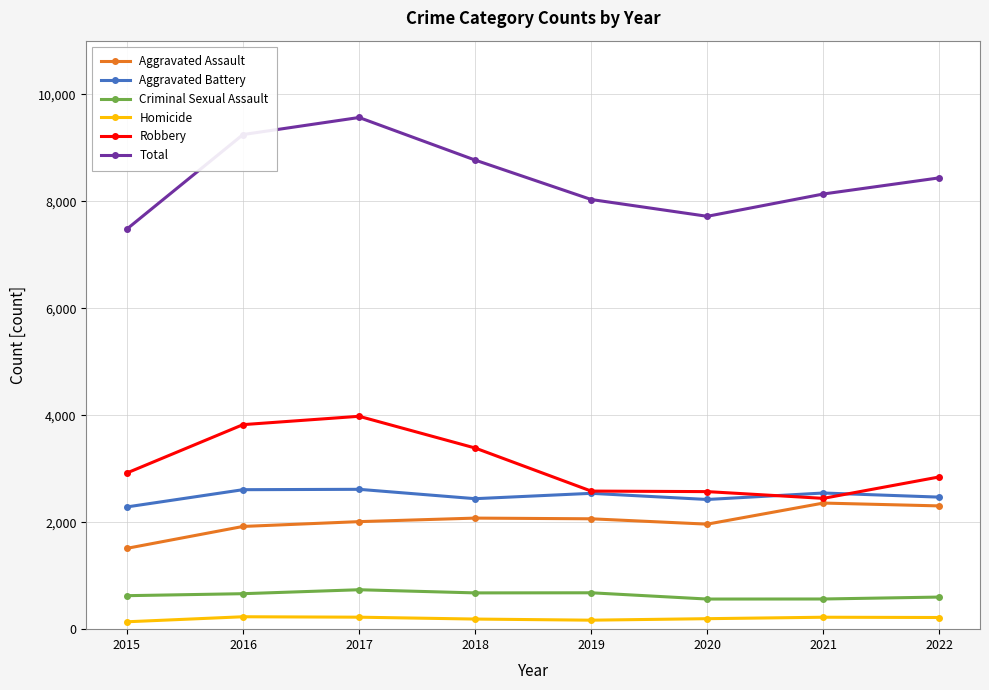

What is the total value across all series at 2019?

16062